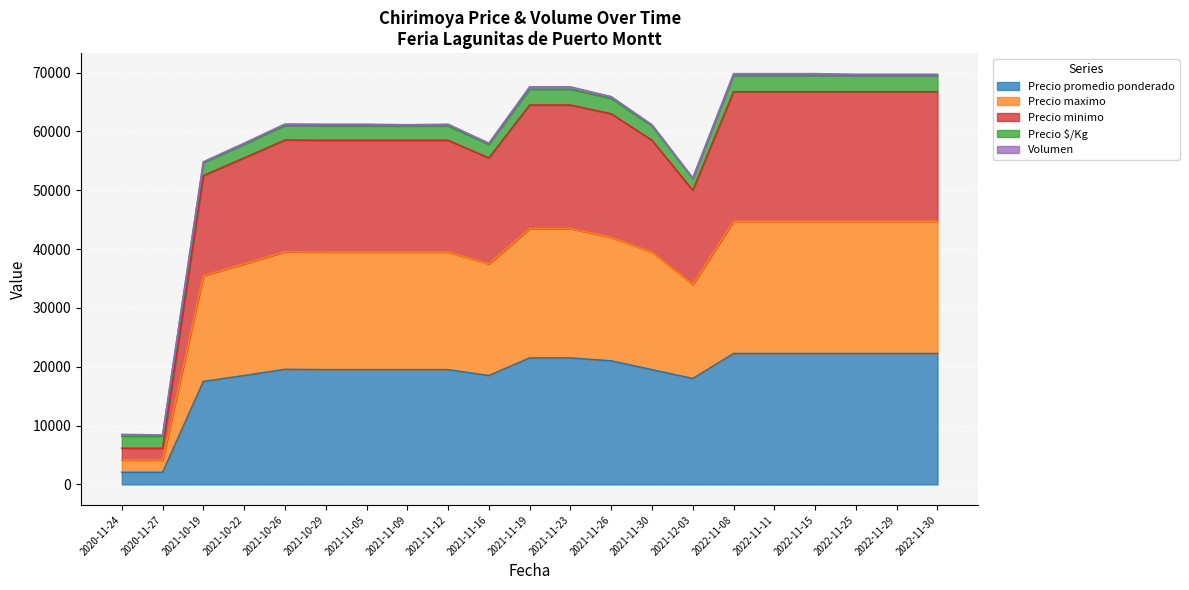

What is the highest value of the Precio promedio ponderado series?

22250